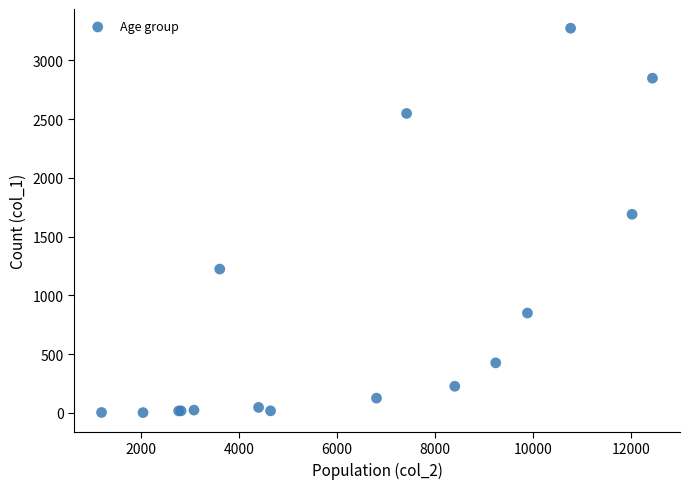

What Y value in the scatter plot is closest to 1638?

1690